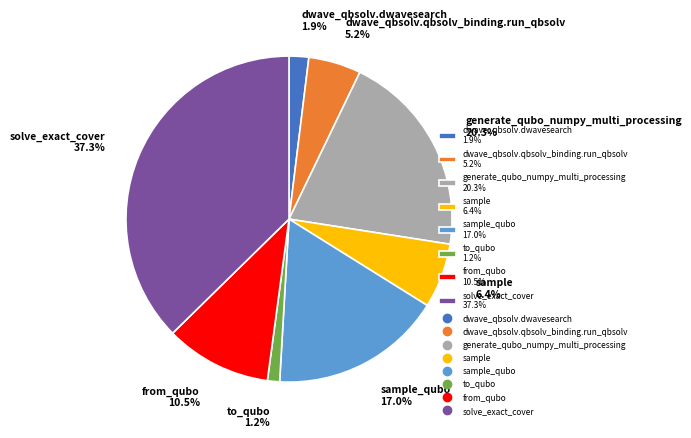

What is the smallest slice in the pie chart?

to_qubo 1.2%